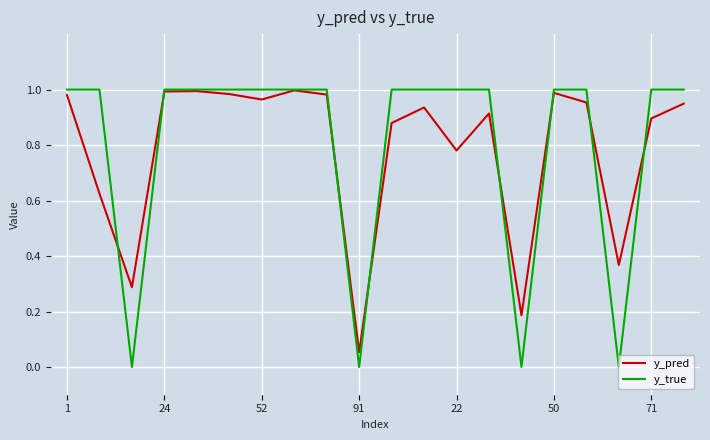

Which series has the largest range (max minus min)?

y_true